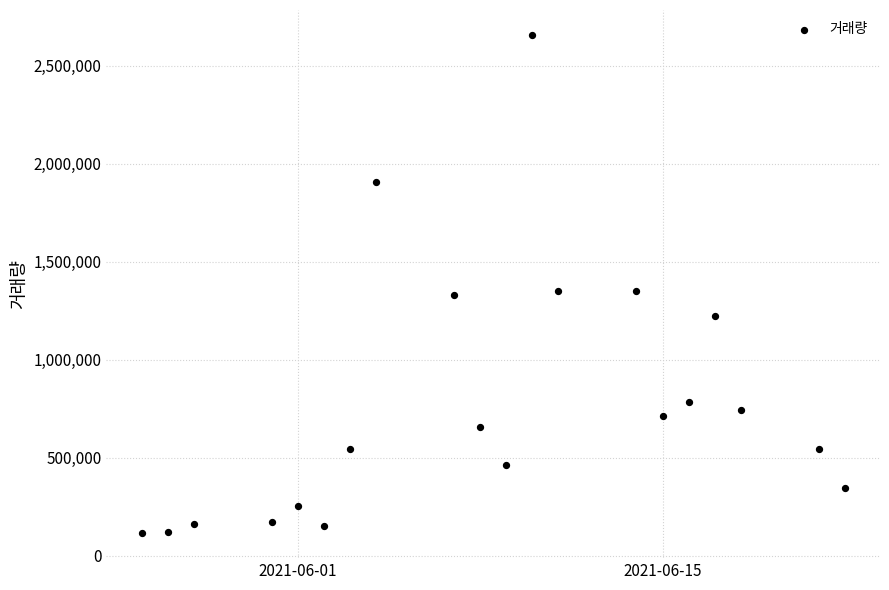

What is the range of Y values (max minus min)?

2540258